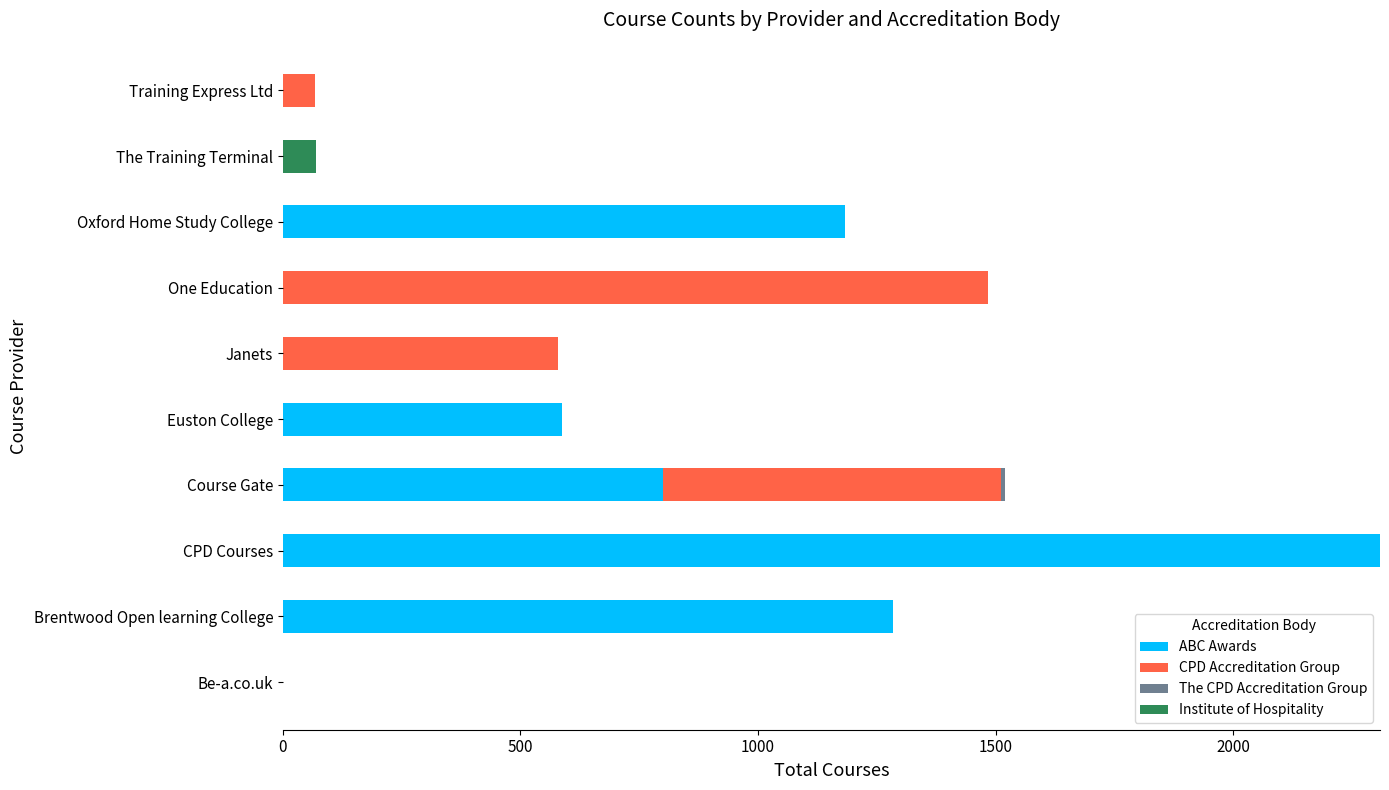

At which category is the sum across all series the highest?

CPD Courses